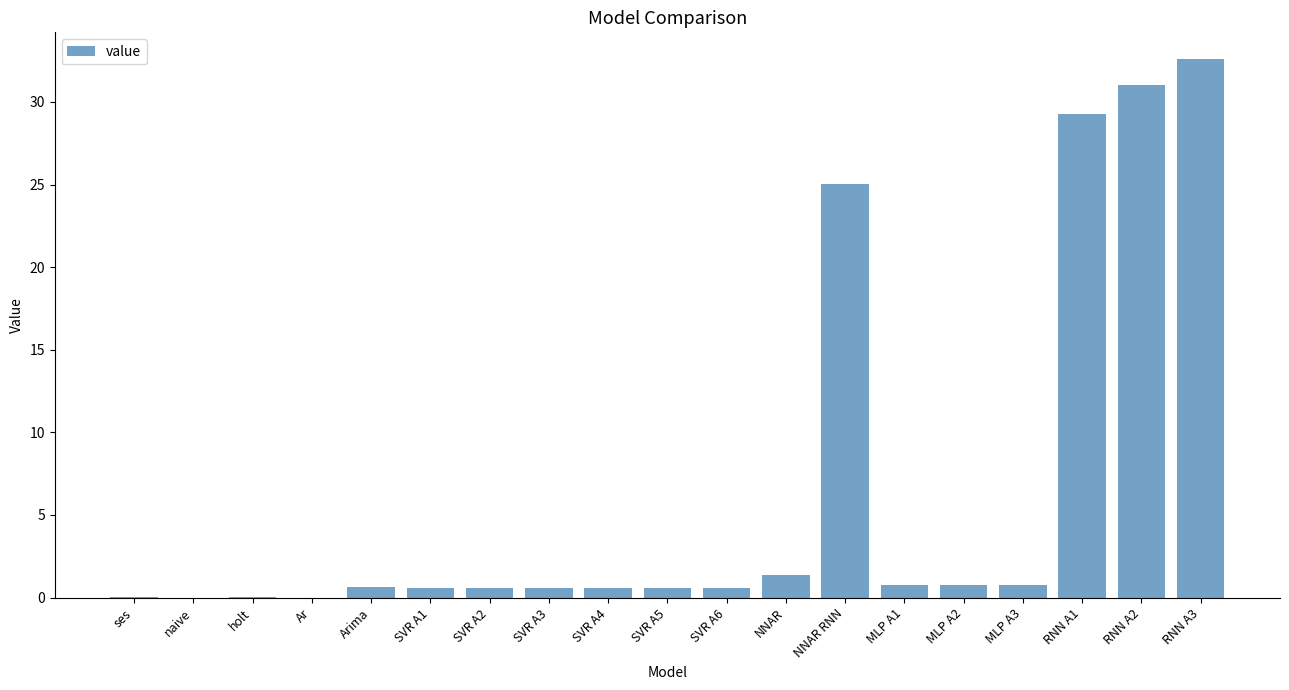

The value at RNN A1 is 29.3. True or false?

True